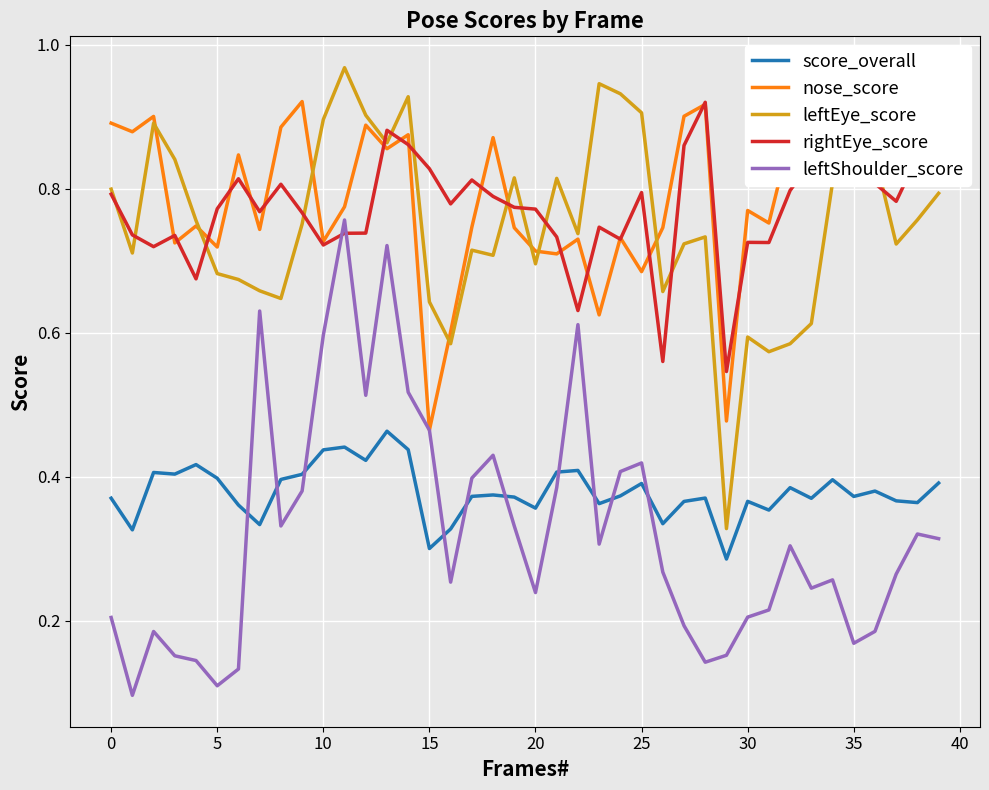

What is the label of the 23rd point from the left?

22